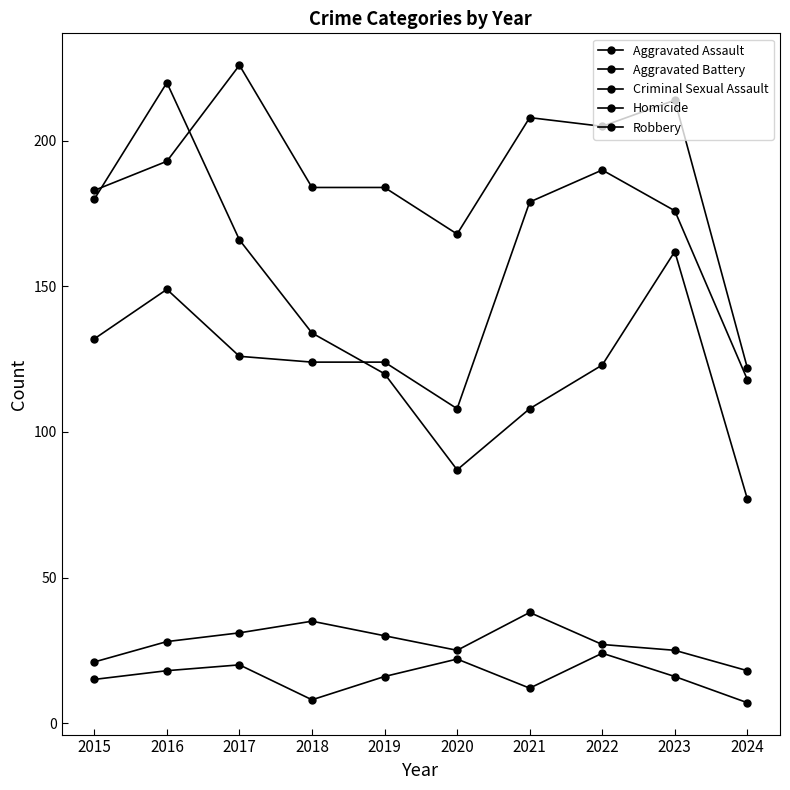

What is the spread (max minus min) of values at 2020?

146